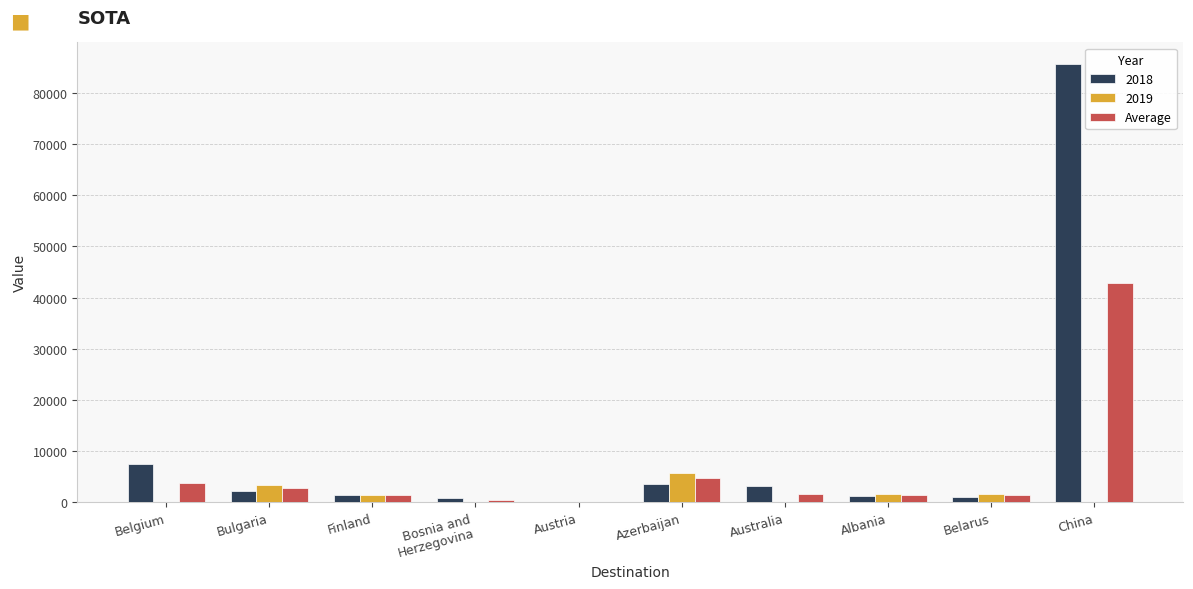

True or false: 2018 has a value of 0.0 at Austria.

True